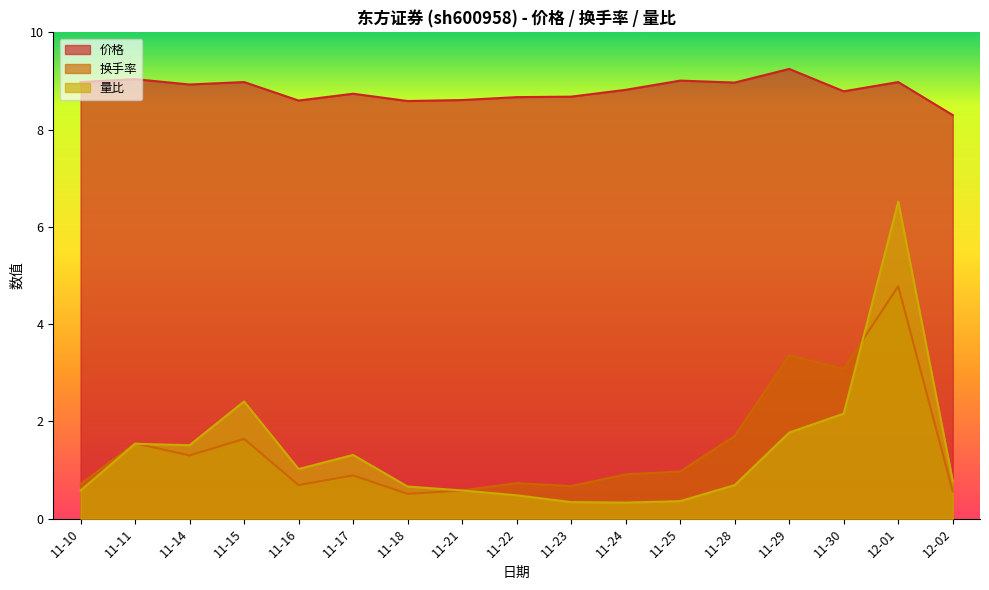

True or false: 价格 has more than 0 interior local peaks.

True